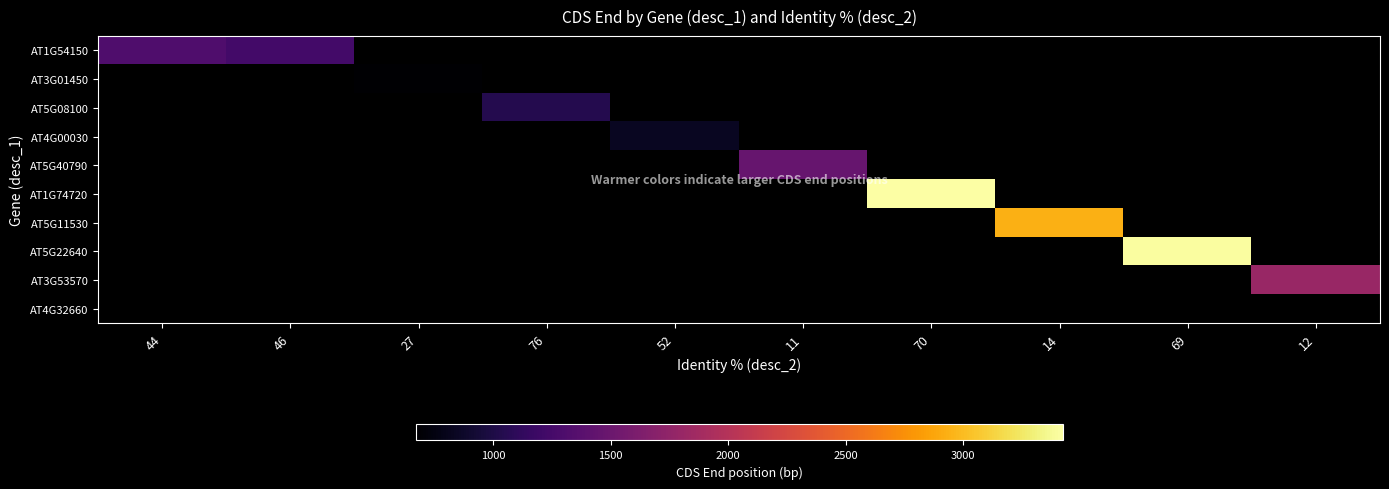

List the series in order of their peak value, lowest first.

AT1G54150, AT3G01450, AT5G08100, AT4G00030, AT5G40790, AT1G74720, AT5G11530, AT5G22640, AT3G53570, AT4G32660